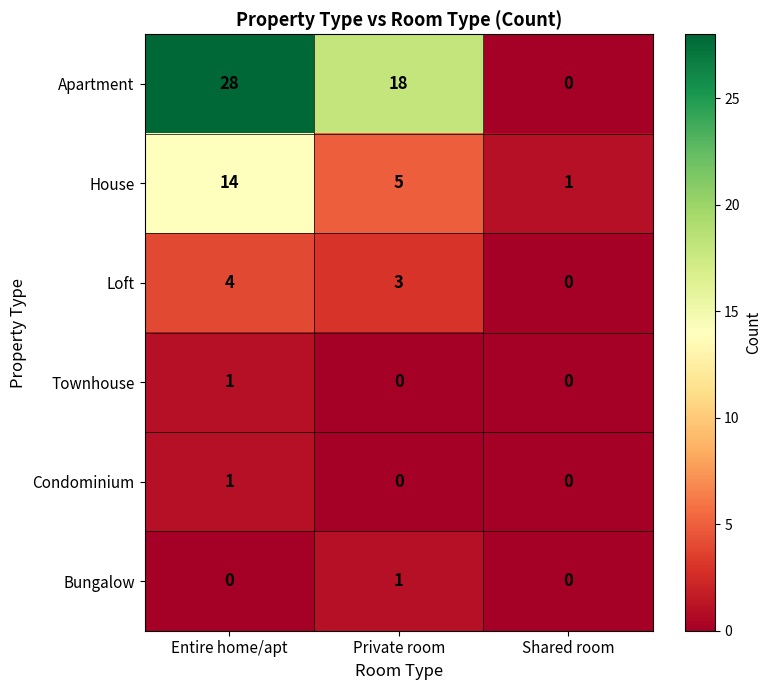

Which series has the largest total across all categories?

Apartment